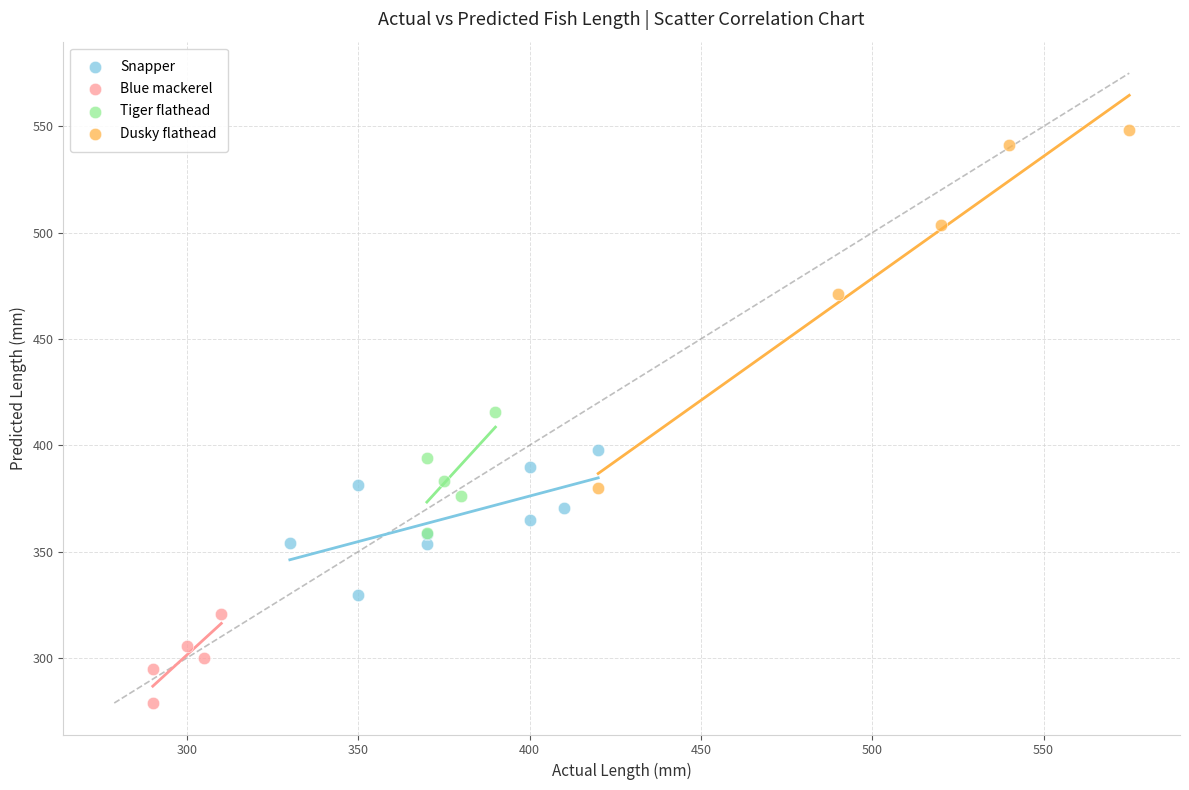

What are all the series names shown in the legend?

Snapper, Blue mackerel, Tiger flathead, Dusky flathead